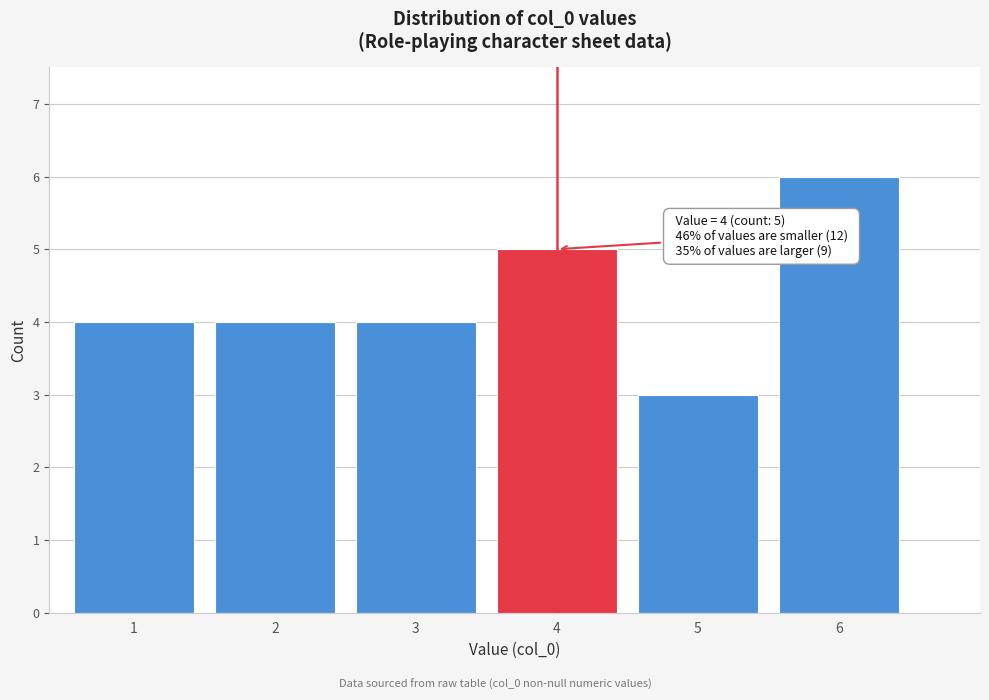

Reading right to left, transcribe all the data shown in this chart.

6	3	5	4	4	4